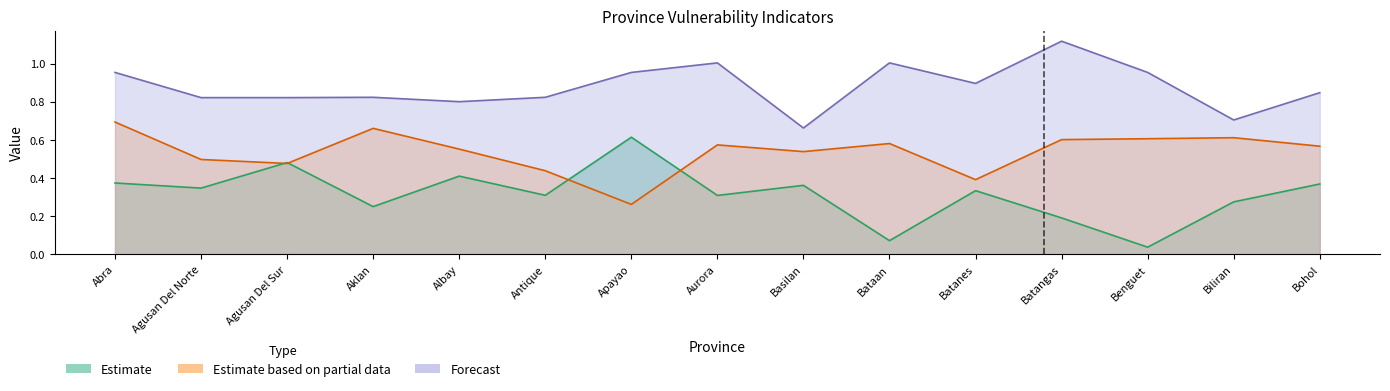

Which series has the widest spread of values?

Poverty incidence